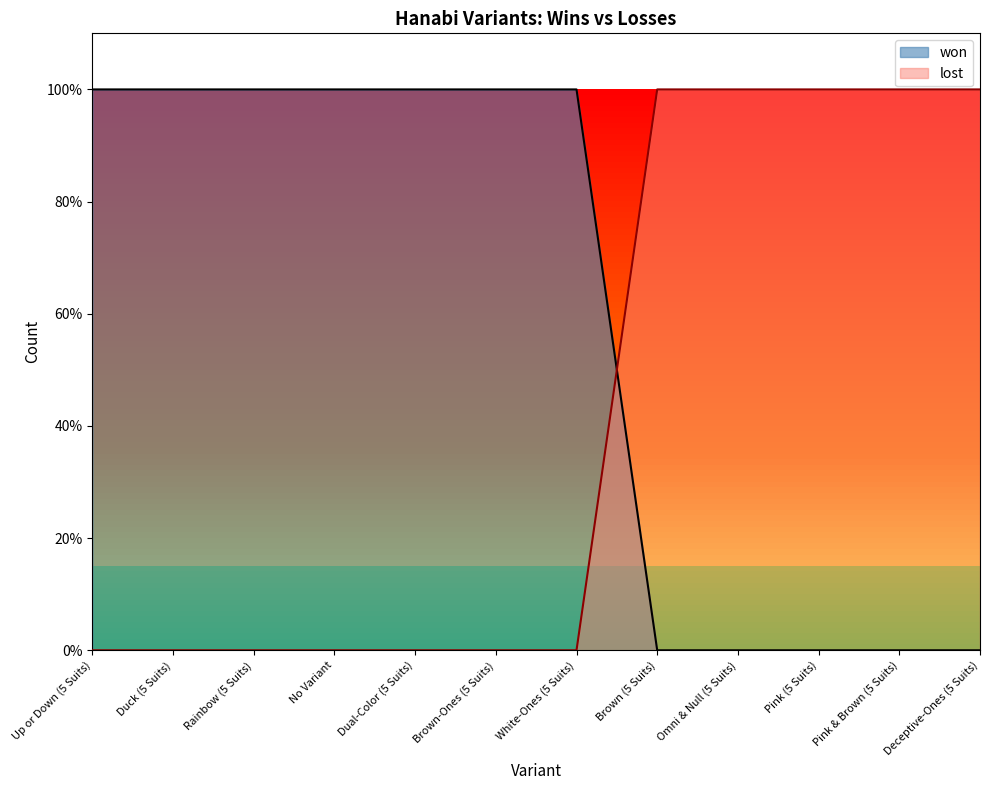

Reading left to right, extract all data points from this chart.

won: Up or Down (5 Suits)=1	Duck (5 Suits)=1	Rainbow (5 Suits)=1	No Variant=1	Dual-Color (5 Suits)=1	Brown-Ones (5 Suits)=1	White-Ones (5 Suits)=1	Brown (5 Suits)=0	Omni & Null (5 Suits)=0	Pink (5 Suits)=0	Pink & Brown (5 Suits)=0	Deceptive-Ones (5 Suits)=0
lost: Up or Down (5 Suits)=0	Duck (5 Suits)=0	Rainbow (5 Suits)=0	No Variant=0	Dual-Color (5 Suits)=0	Brown-Ones (5 Suits)=0	White-Ones (5 Suits)=0	Brown (5 Suits)=1	Omni & Null (5 Suits)=1	Pink (5 Suits)=1	Pink & Brown (5 Suits)=1	Deceptive-Ones (5 Suits)=1